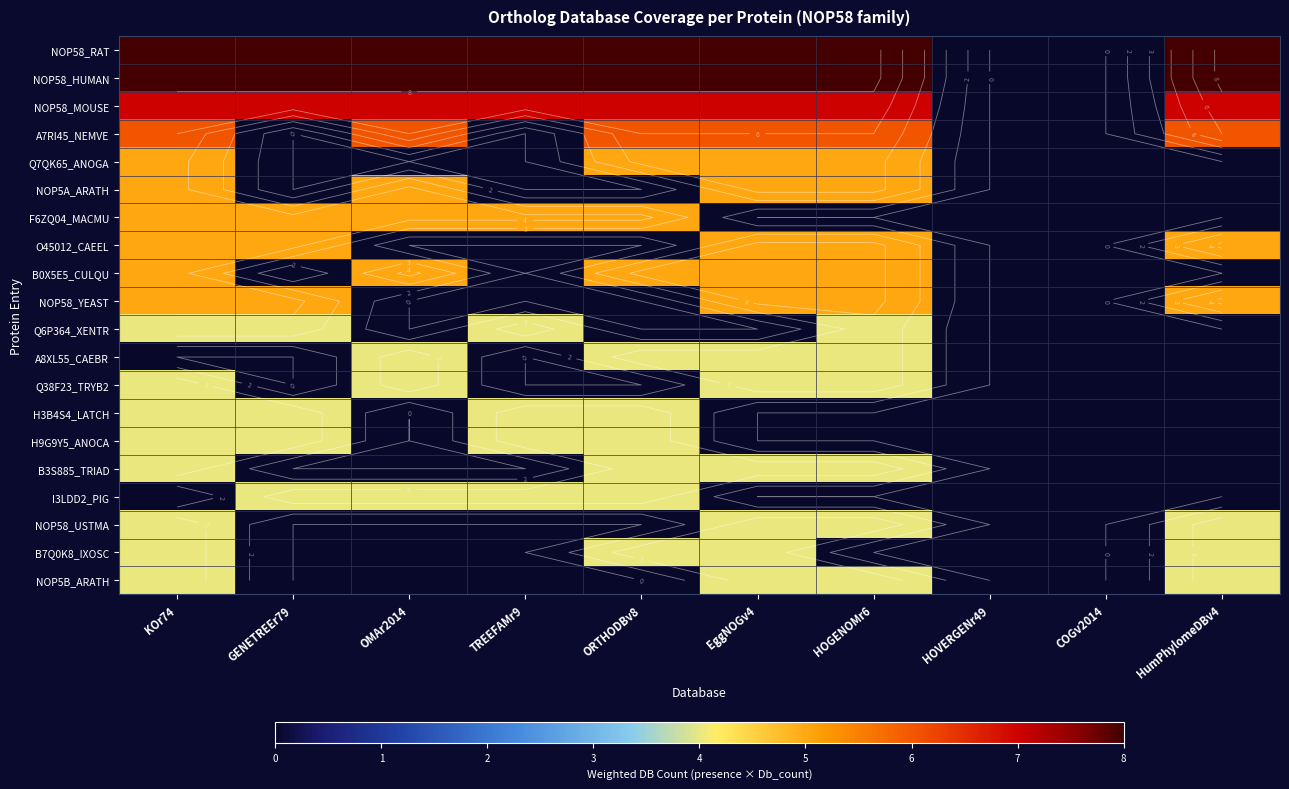

Which series has the largest total across all categories?

NOP58_RAT